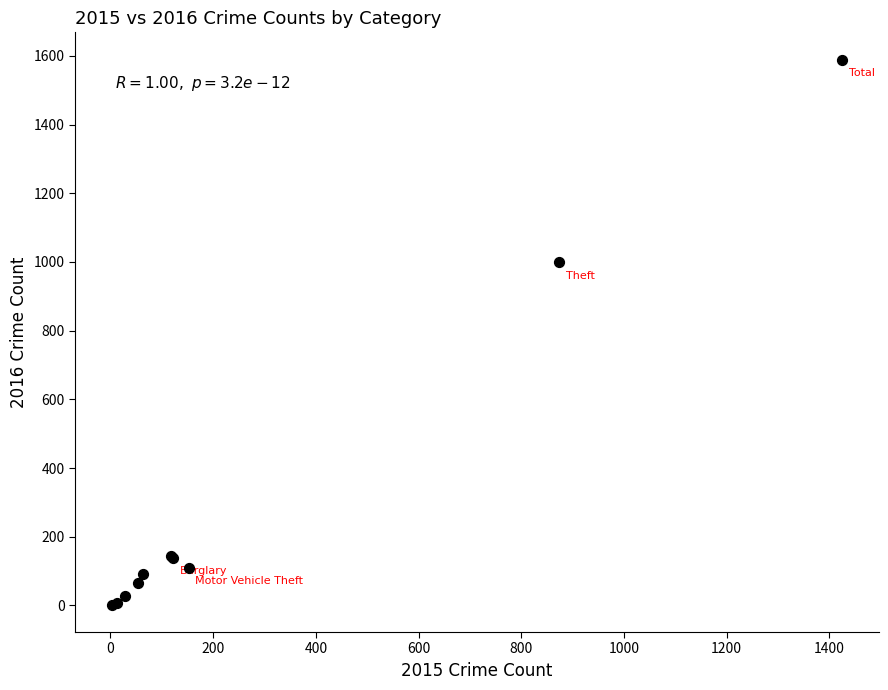

What Y value in the scatter plot is closest to 795?

999